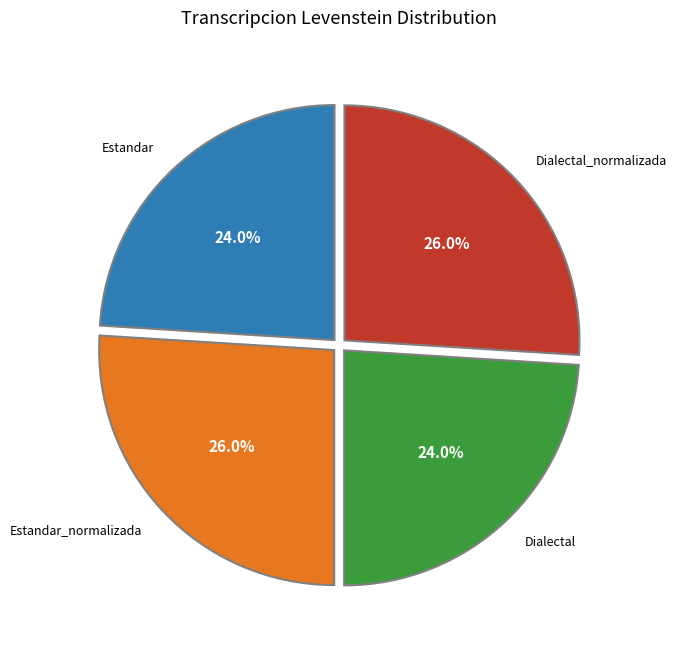

Does any single category account for the majority?

No